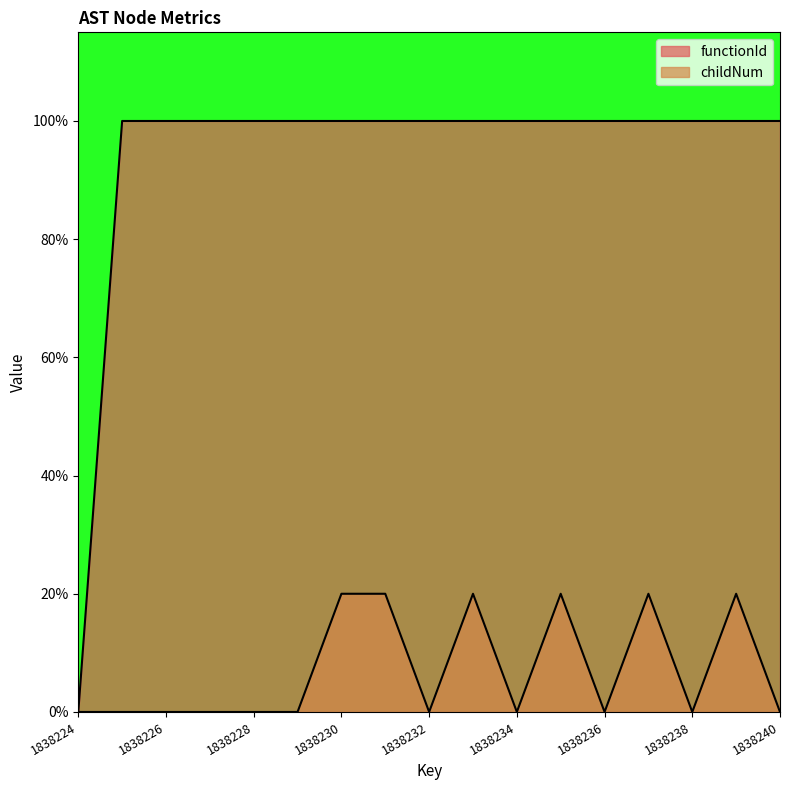

At 1838237, list the series in order from smallest to largest.

childNum, functionId